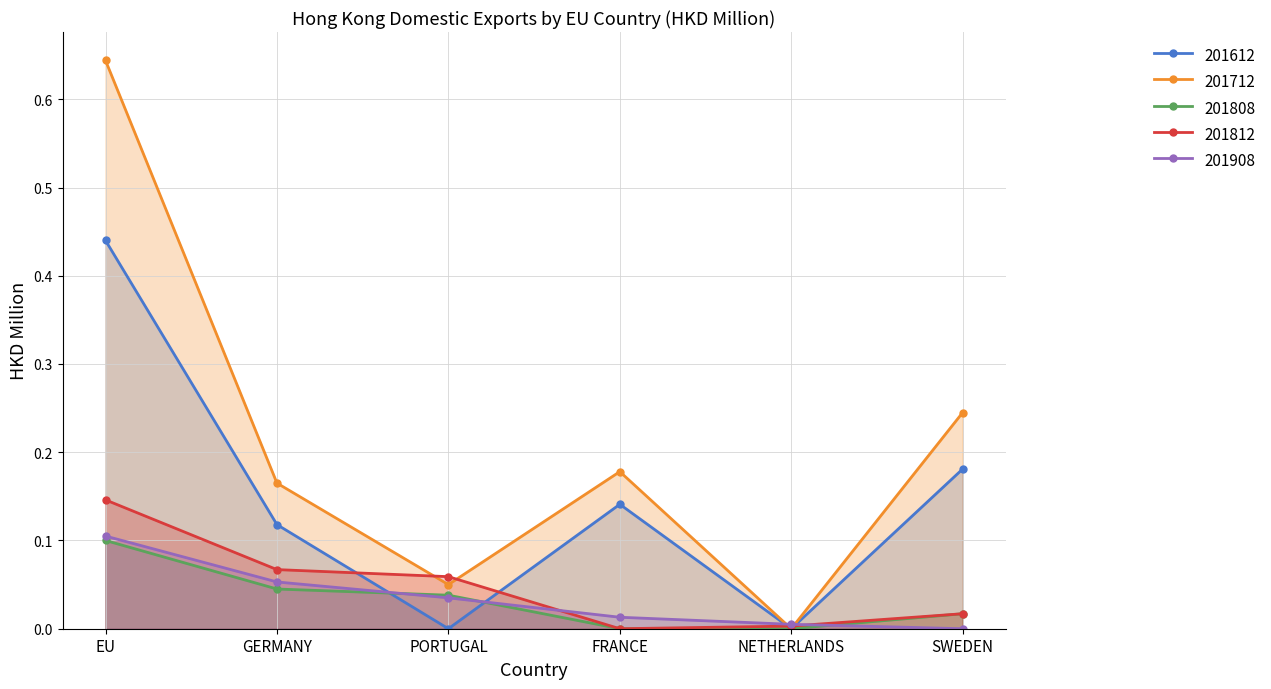

The value of 201808 at SWEDEN is 0.0. True or false?

True